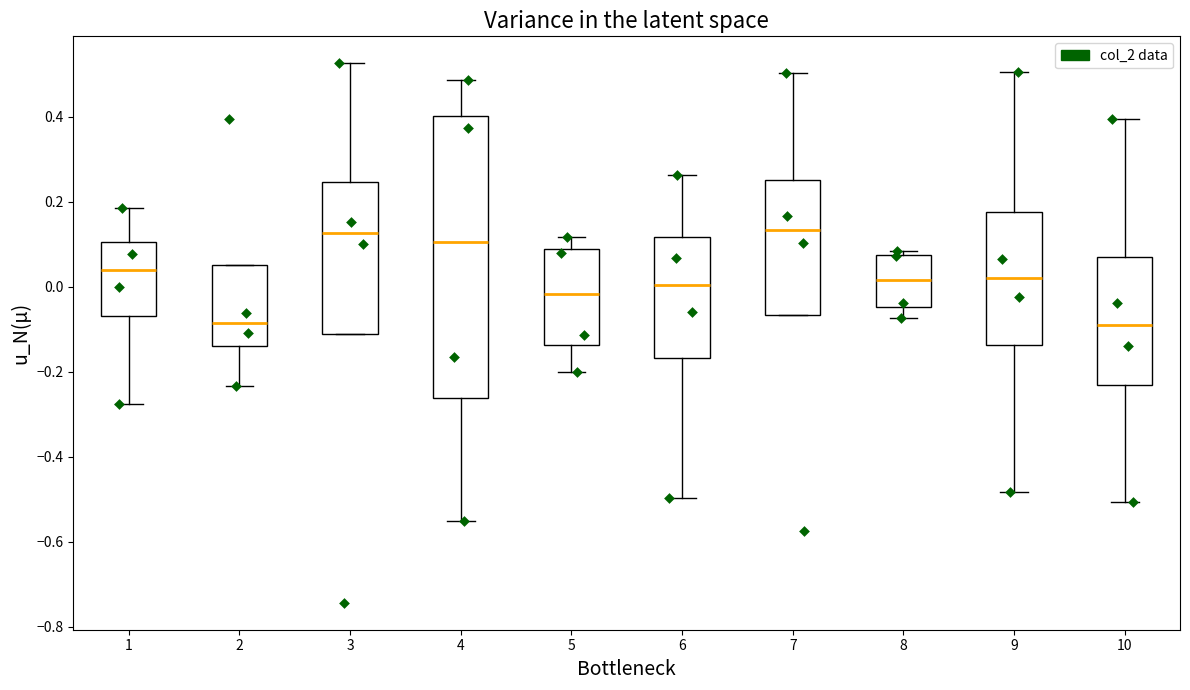

Where does the lower whisker of the box at x = 9 end on the y-axis? The values are not printed on the chart, so give them approximately, as read against the axis.

-0.48